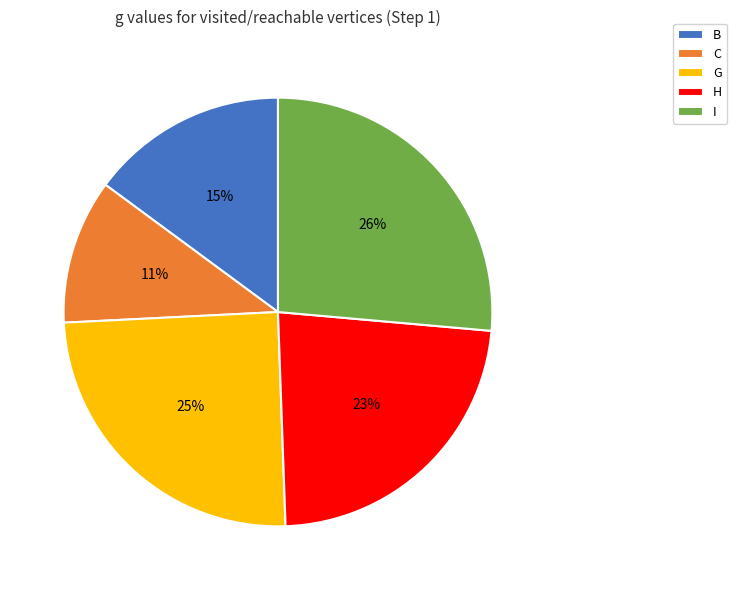

To the nearest percent, what is the difference between the H and G slice percentages?

2%